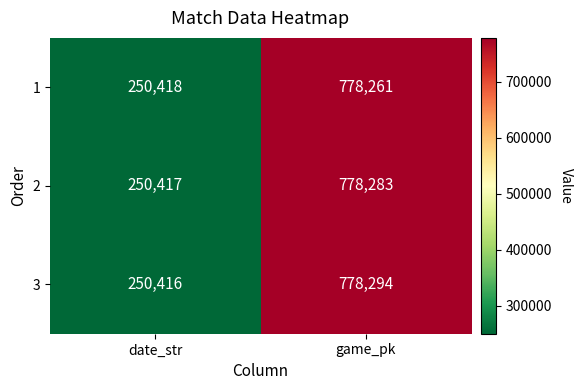

Reading right to left, list all the values displayed in this chart.

1: game_pk=778261	date_str=250418
2: game_pk=778283	date_str=250417
3: game_pk=778294	date_str=250416